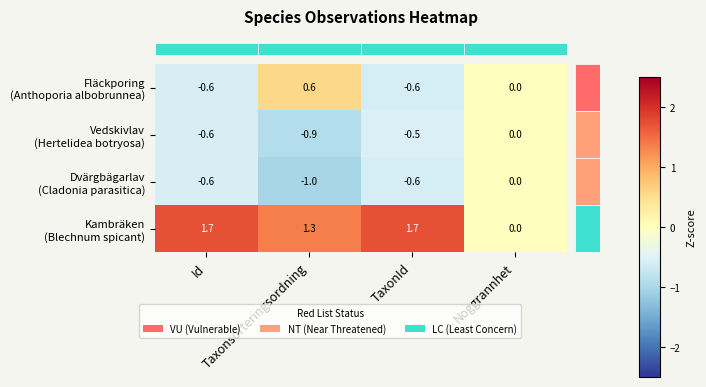

At how many categories does at least one series exceed 1?

3